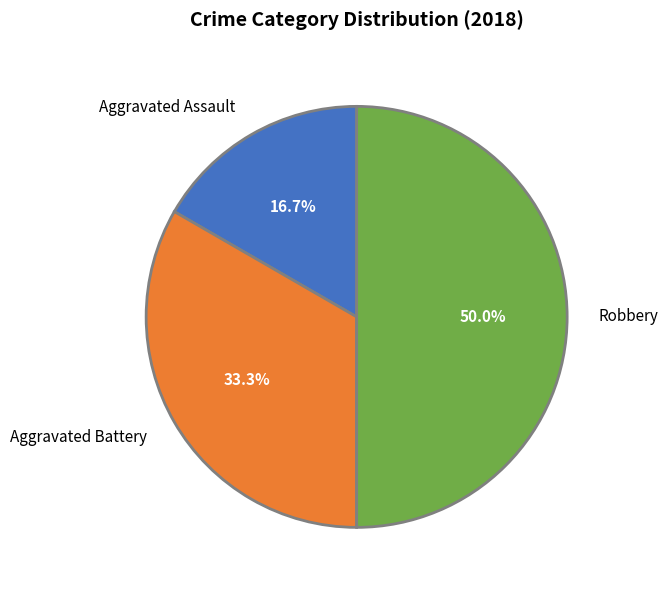

Between Robbery and Aggravated Battery, which is larger?

Robbery